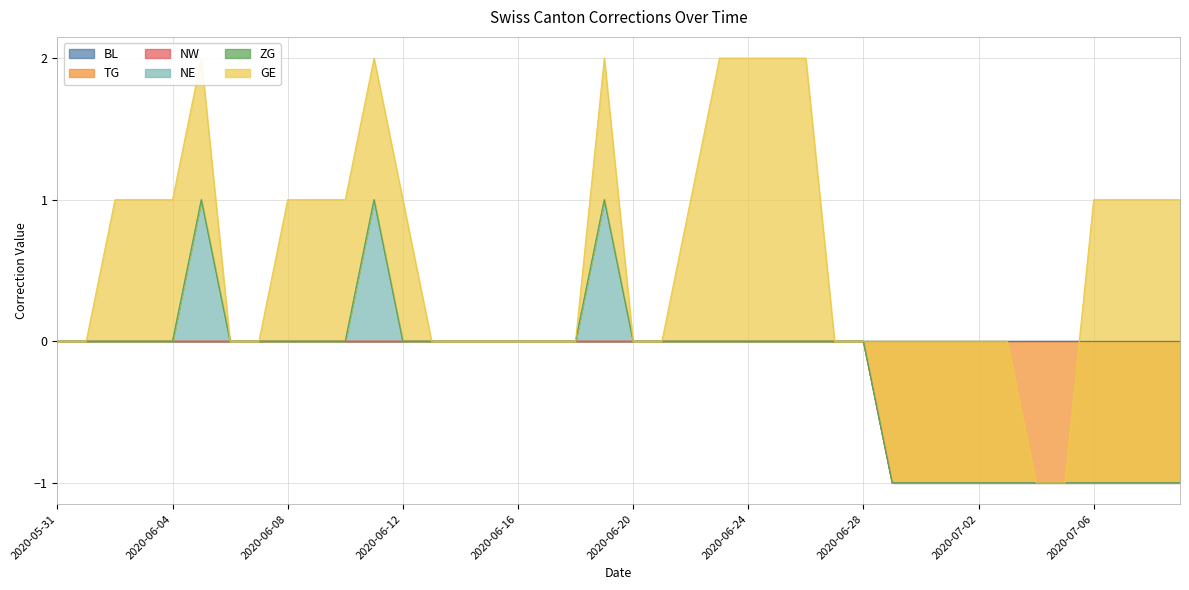

What is the difference between the maximum and second lowest values in the TG series?

1